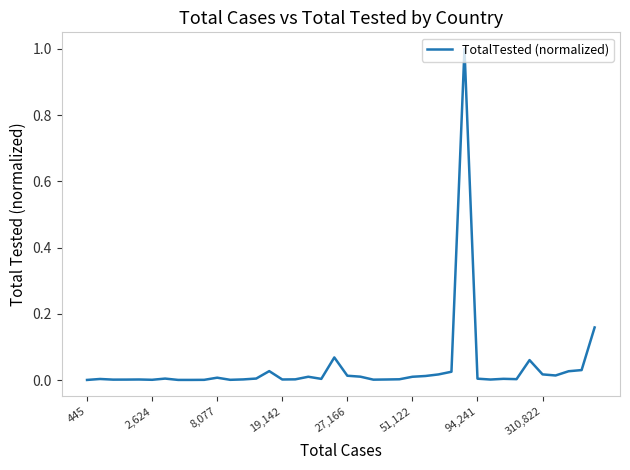

What is the difference between the maximum and second lowest values?

1.0